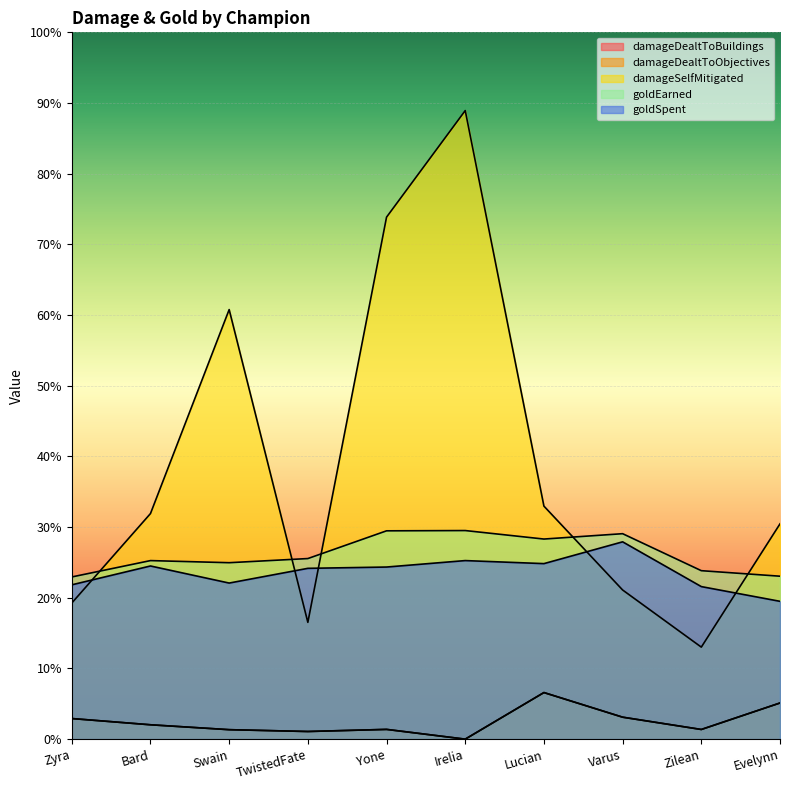

What is the difference between the maximum and second lowest values in the goldEarned series?

3875